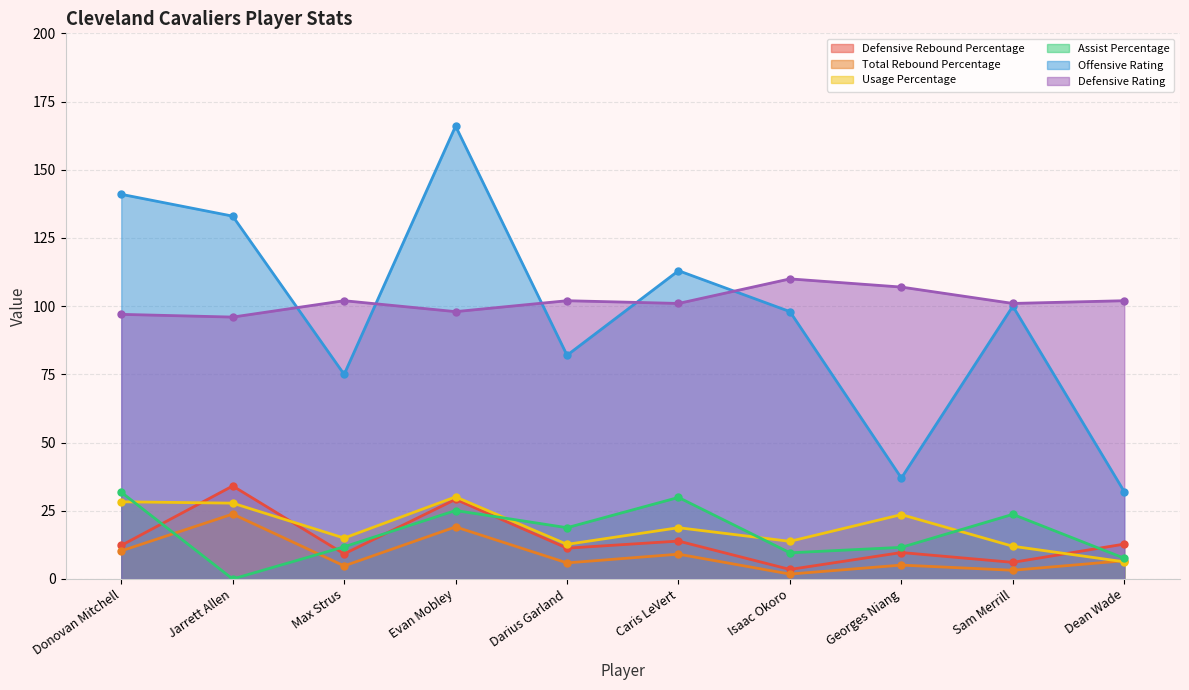

Is the value of Usage Percentage at Georges Niang greater than the value of Defensive Rating at Caris LeVert?

No